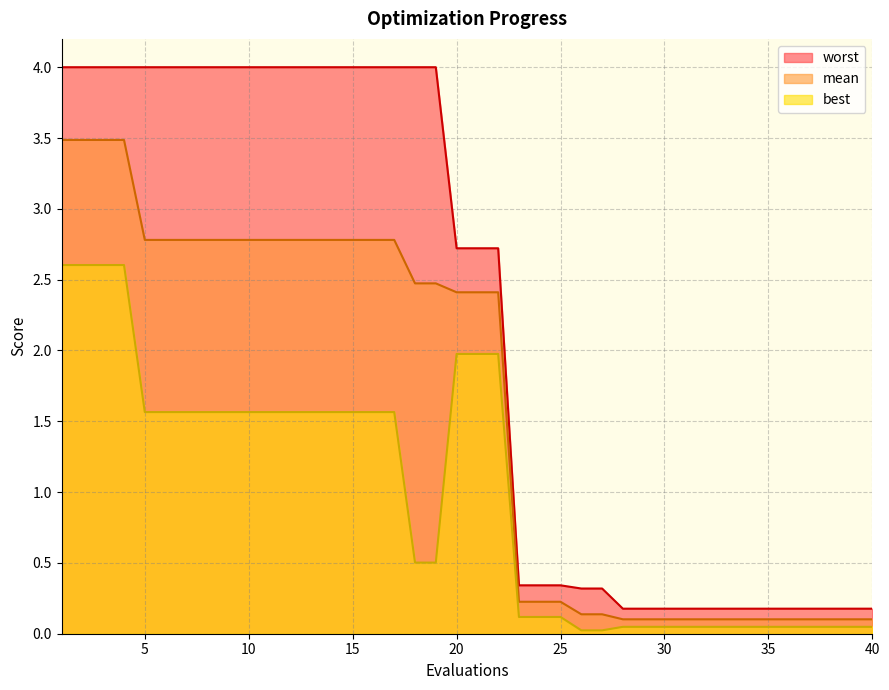

At which category does the chart reach its minimum across all series?

26